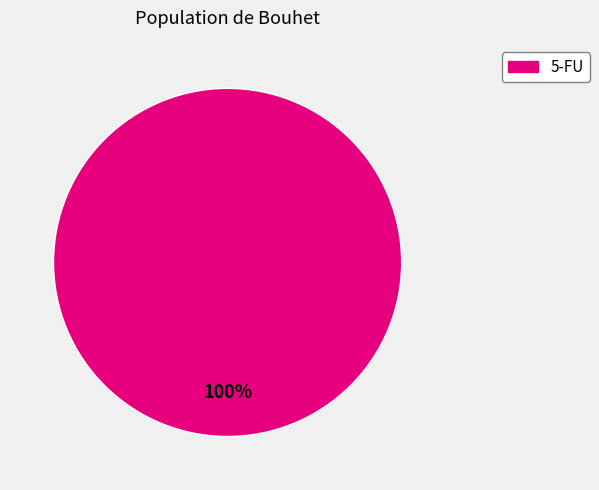

Is there any slice that represents more than half of the pie?

Yes